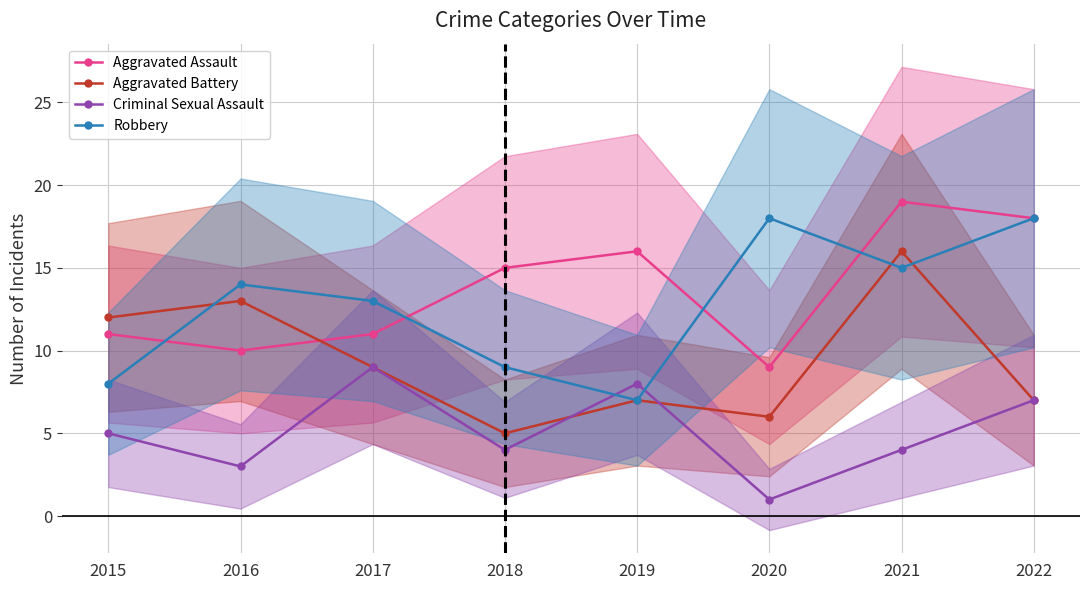

What is the sum of the Robbery values at 2019 and 2016?

21